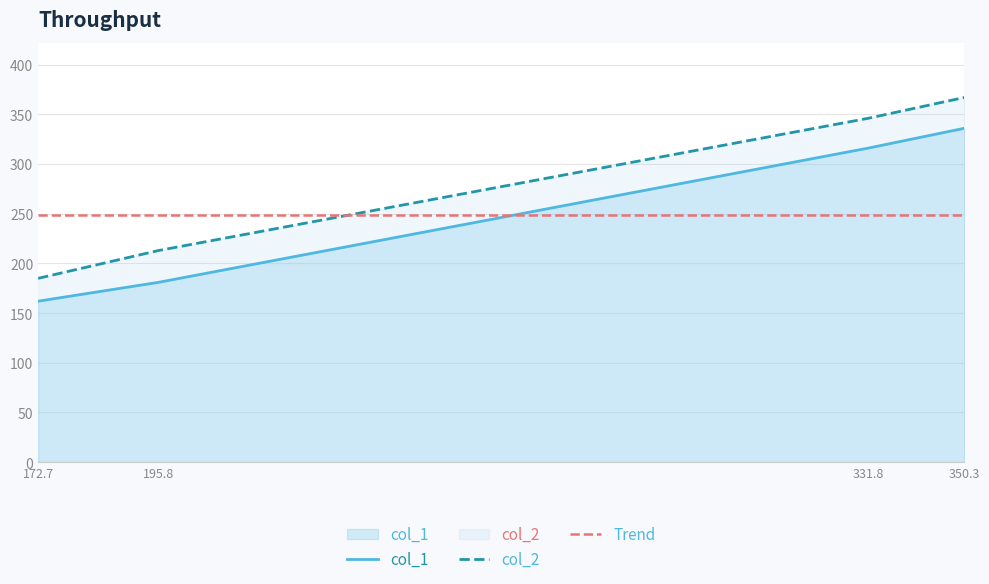

Where is col_2 nearest to the value 276?

195.8